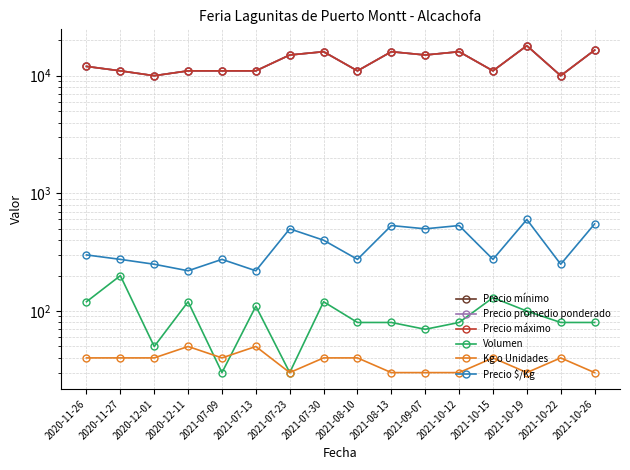

At which label does Kg o Unidades reach its peak?

2020-12-11